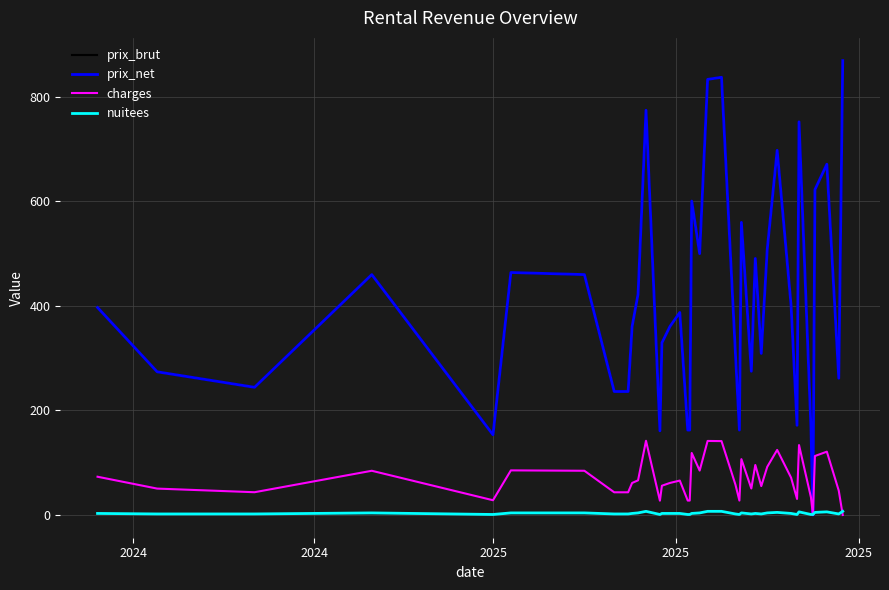

True or false: prix_brut has more than 0 interior local peaks.

True